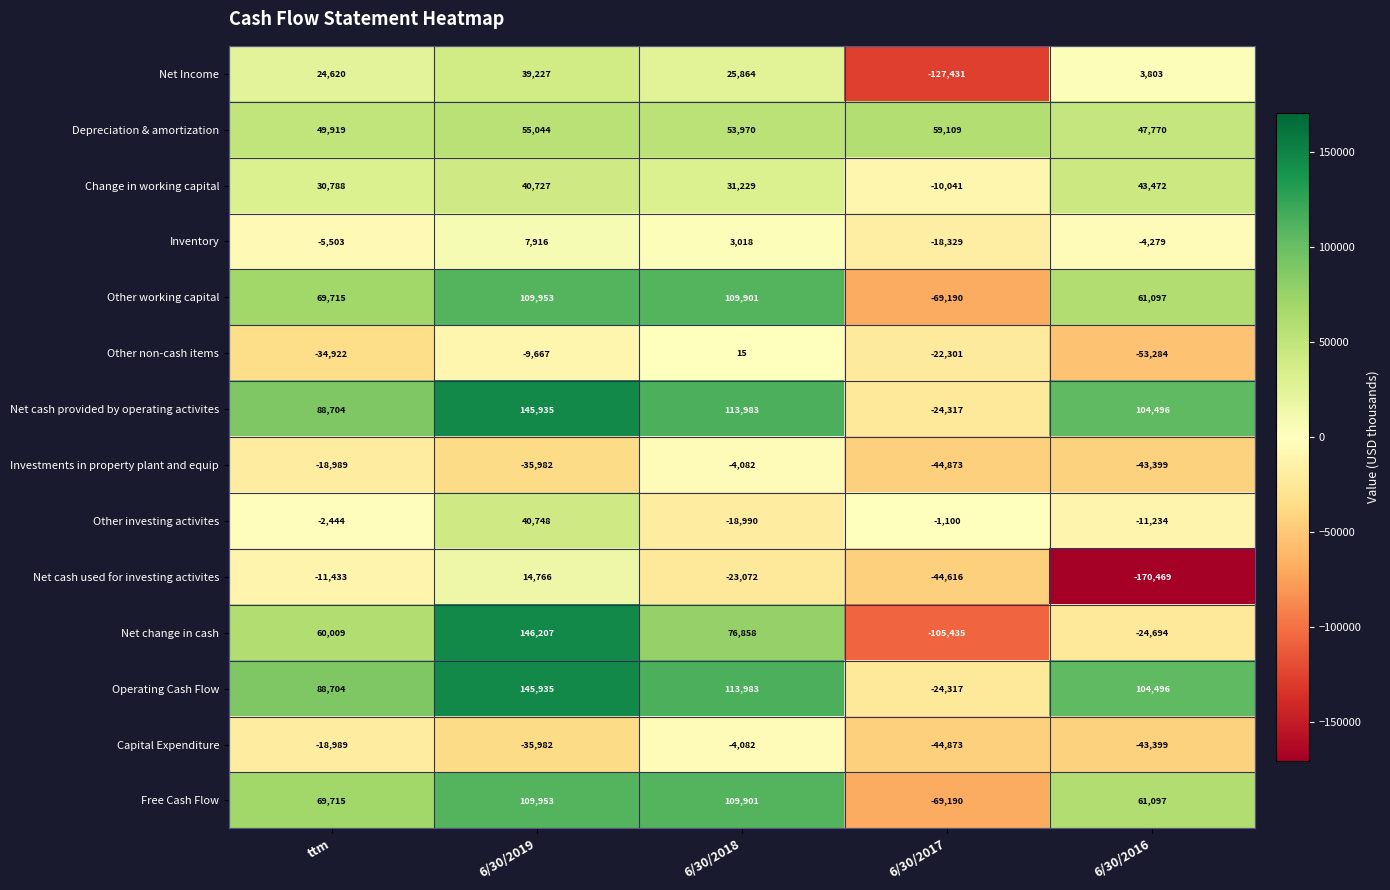

Which category has the lowest value across all series?

6/30/2016